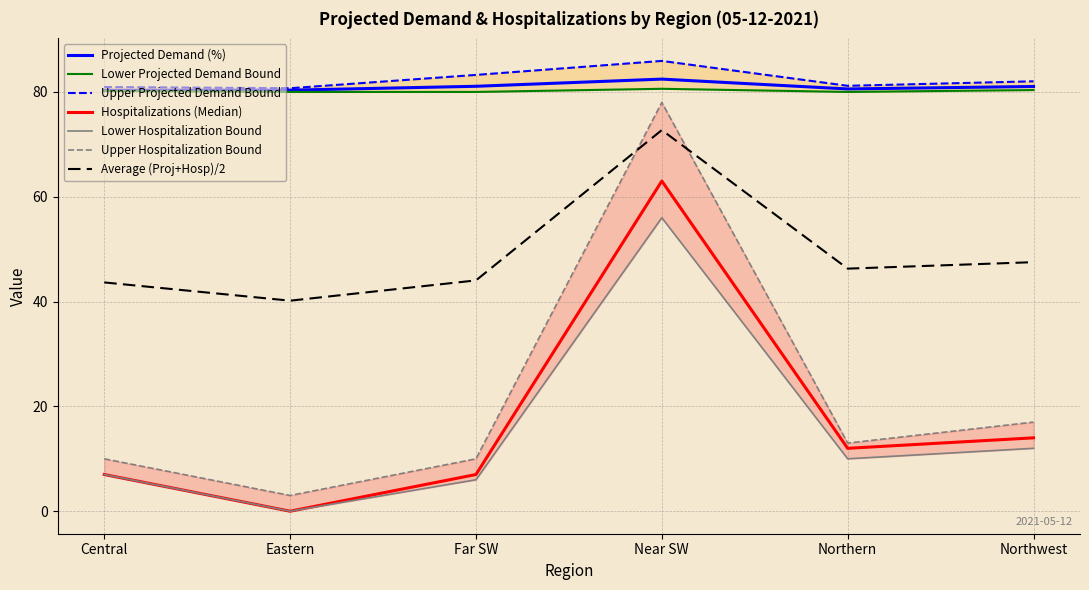

At which category is the sum across all series the highest?

Near SW